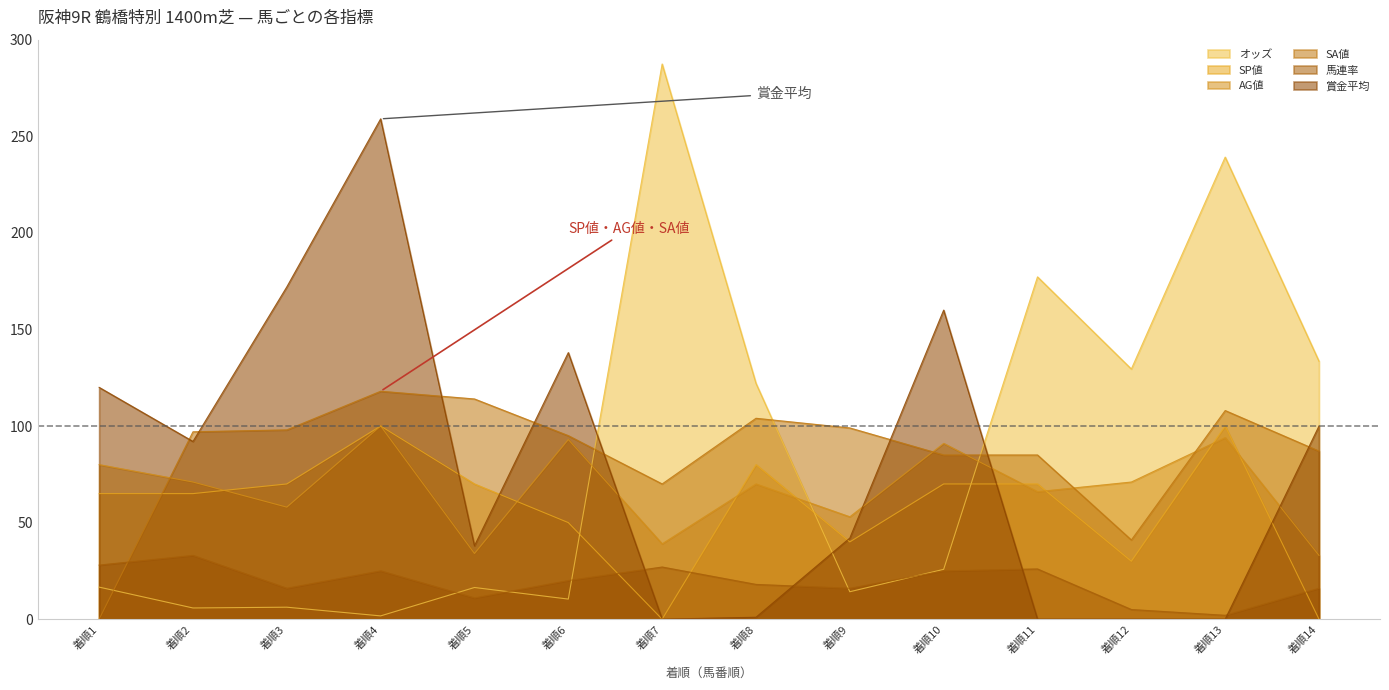

After their last crossing, which series has the higher values: SA値 or オッズ?

オッズ